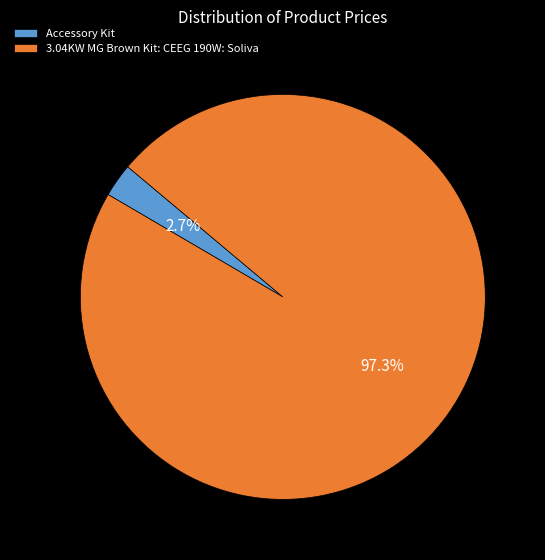

Which category has the smallest portion of the pie?

Accessory Kit